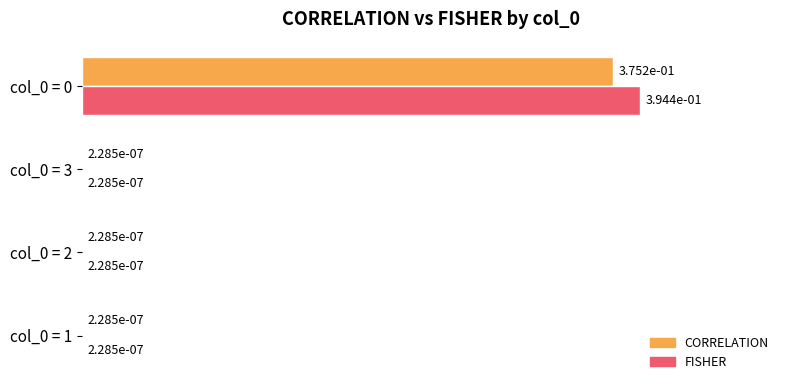

True or false: FISHER has a value of 0.1 at col_0 = 0.

False